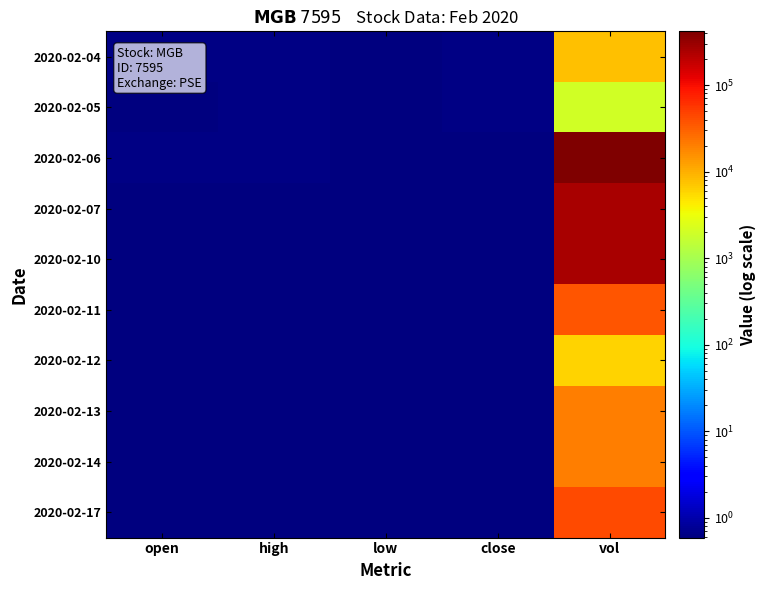

Reading right to left, transcribe all the data shown in this chart.

2020-02-04: vol=8000.0	close=0.6	low=0.6	high=0.7	open=0.7
2020-02-05: vol=2000.0	close=0.6	low=0.6	high=0.6	open=0.6
2020-02-06: vol=417900.0	close=0.6	low=0.6	high=0.7	open=0.6
2020-02-07: vol=251000.0	close=0.6	low=0.6	high=0.6	open=0.6
2020-02-10: vol=259100.0	close=0.6	low=0.6	high=0.6	open=0.6
2020-02-11: vol=36600.0	close=0.6	low=0.6	high=0.6	open=0.6
2020-02-12: vol=6000.0	close=0.6	low=0.6	high=0.6	open=0.6
2020-02-13: vol=20000.0	close=0.6	low=0.6	high=0.6	open=0.6
2020-02-14: vol=20500.0	close=0.6	low=0.6	high=0.6	open=0.6
2020-02-17: vol=43400.0	close=0.6	low=0.6	high=0.6	open=0.6